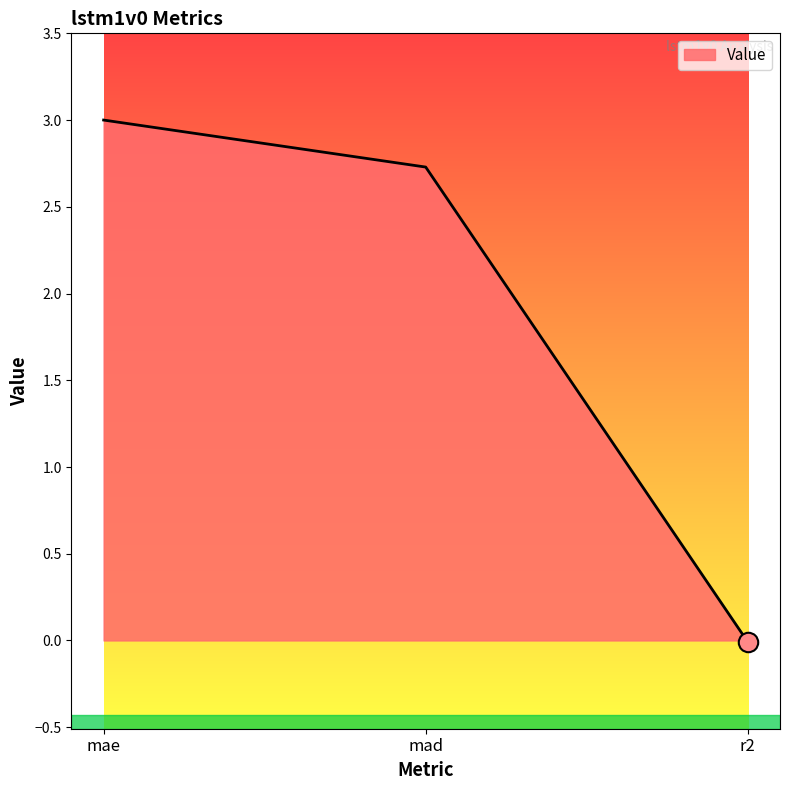

Rank the categories by value from lowest to highest.

r2, mad, mae